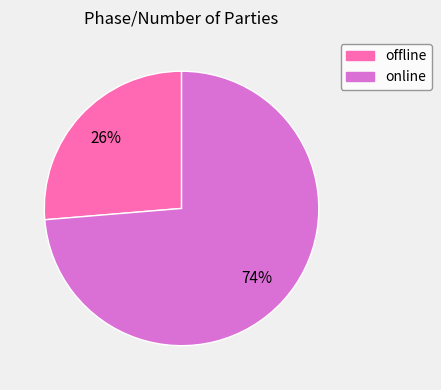

Do online and offline together represent more than half of the pie?

Yes